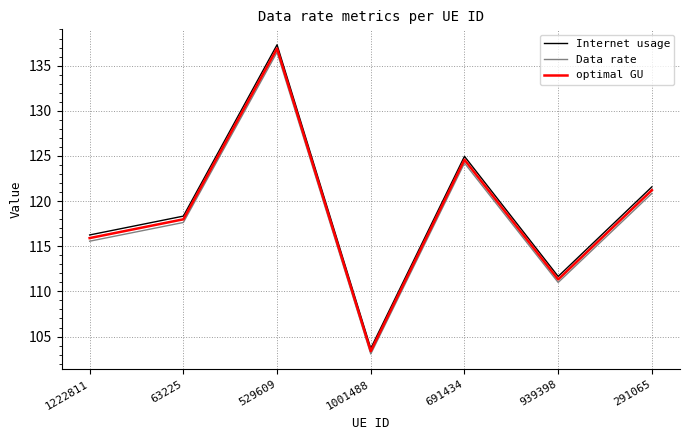

Rank the categories by optimal GU value from highest to lowest.

529609, 691434, 291065, 63225, 1222811, 939398, 1001488